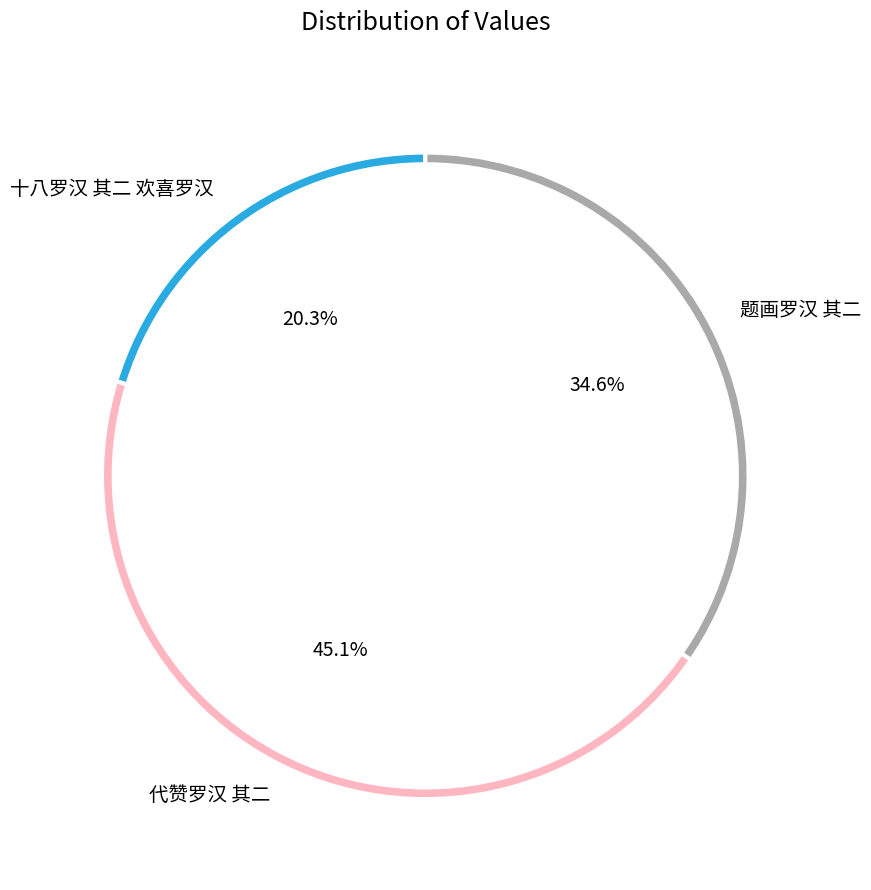

Combined, do 代赞罗汉 其二 and 十八罗汉 其二 欢喜罗汉 account for over 50%?

Yes